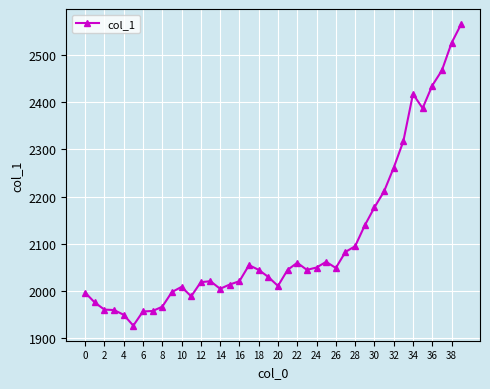

What is the difference between the maximum and minimum values?

638